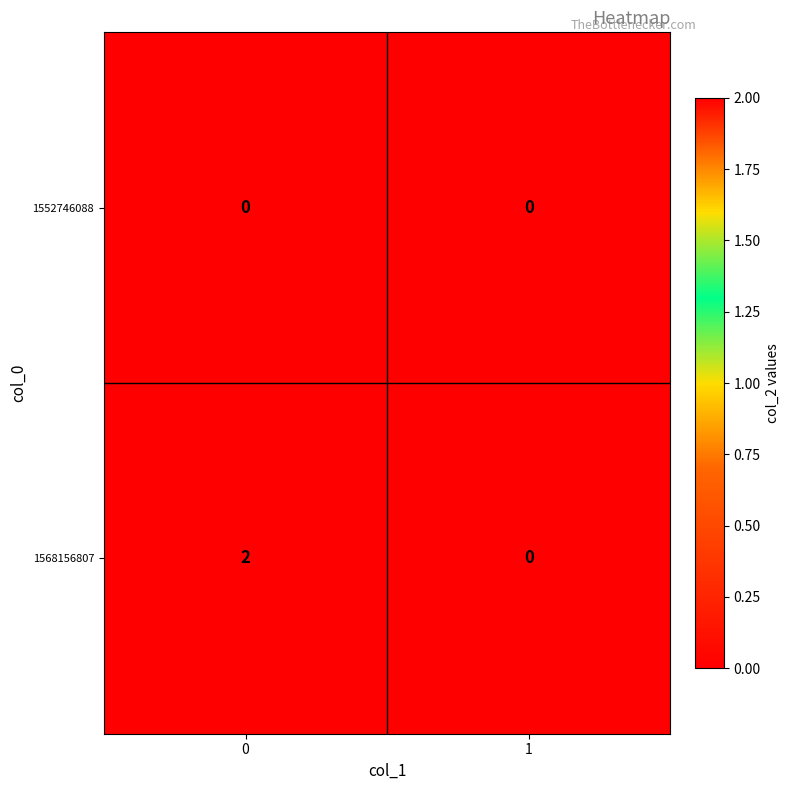

Reading left to right, list all the values displayed in this chart.

1552746088: 0	0
1568156807: 2	0